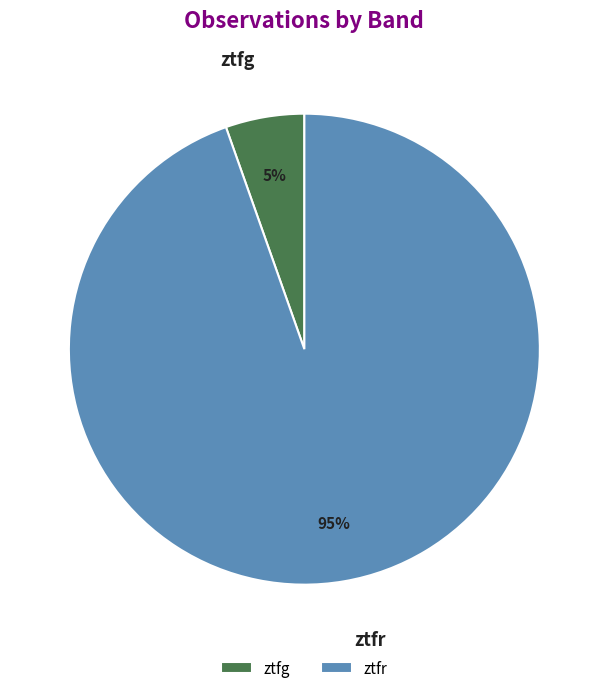

To the nearest percent, what portion does ztfg represent?

5%